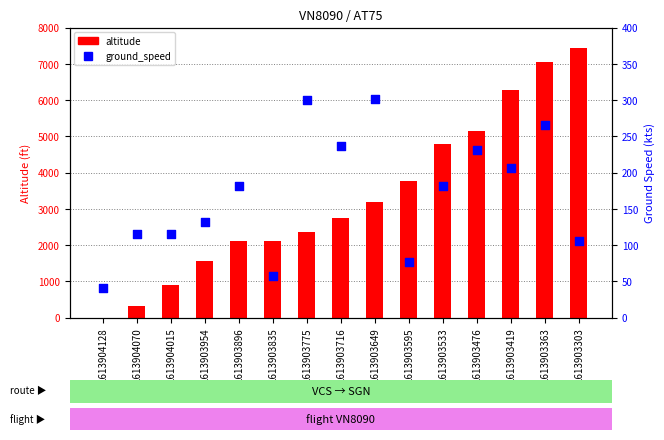

Is the value of ground_speed at 1613903595 greater than the value of altitude at 1613903954?

No